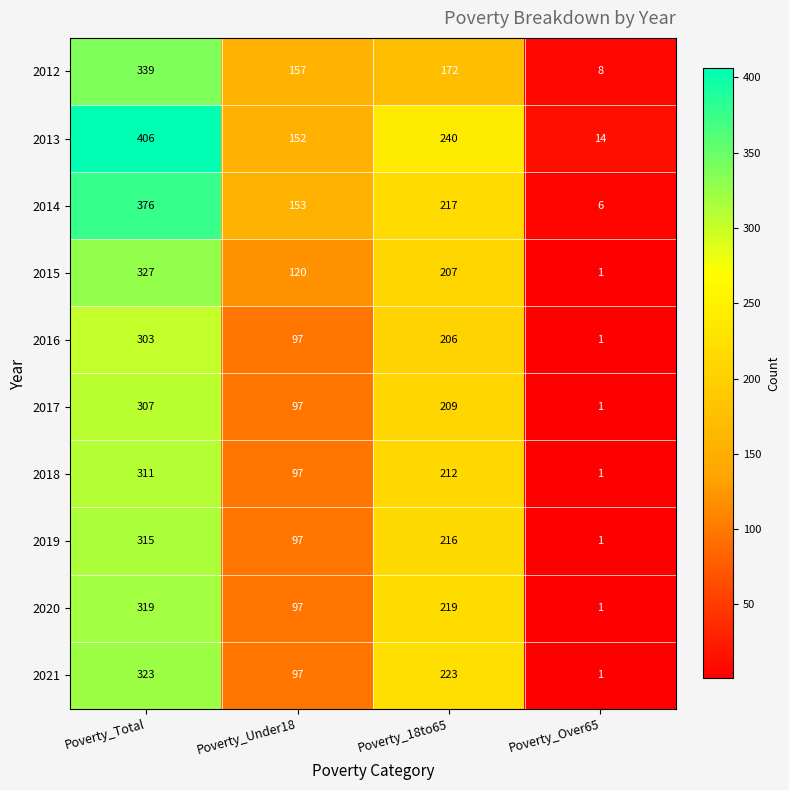

What is the difference between the highest and lowest values at Poverty_18to65?

68